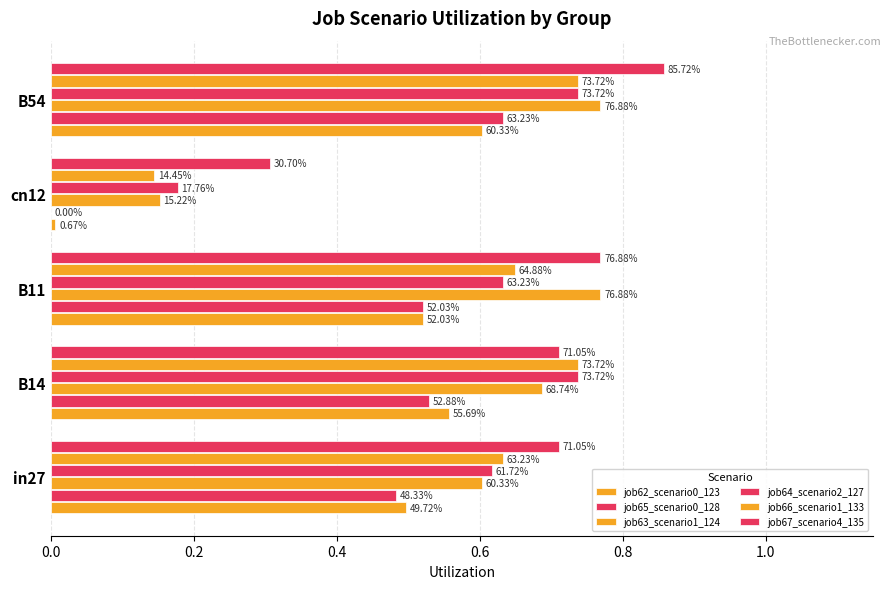

At how many categories does at least one series exceed 0?

5